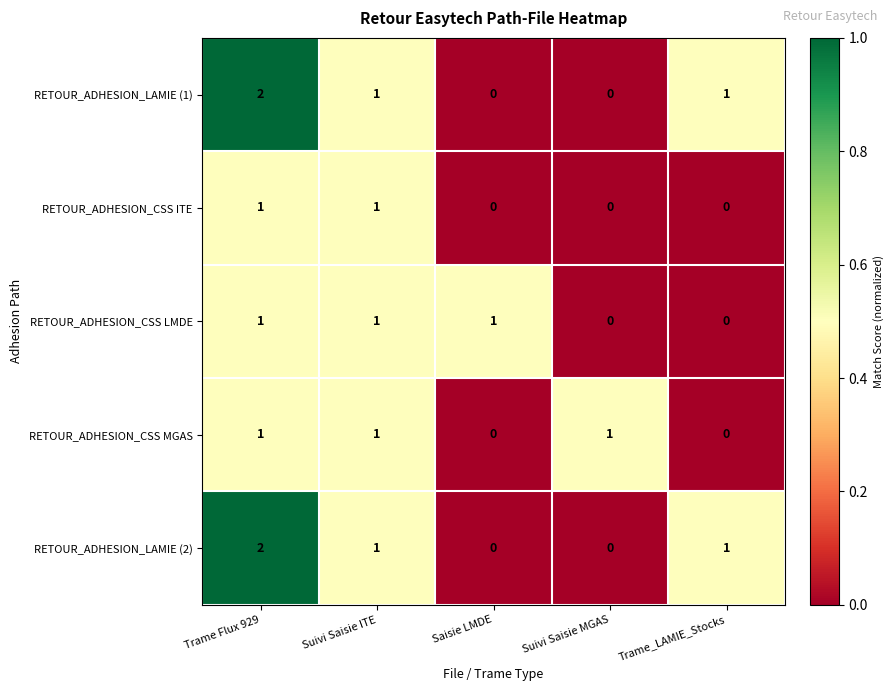

Count the RETOUR_ADHESION_CSS ITE values in the range 0 to 1.

5